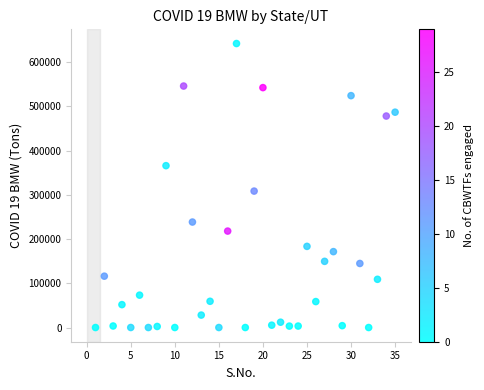

What is the range of X values (max minus min)?

34.0